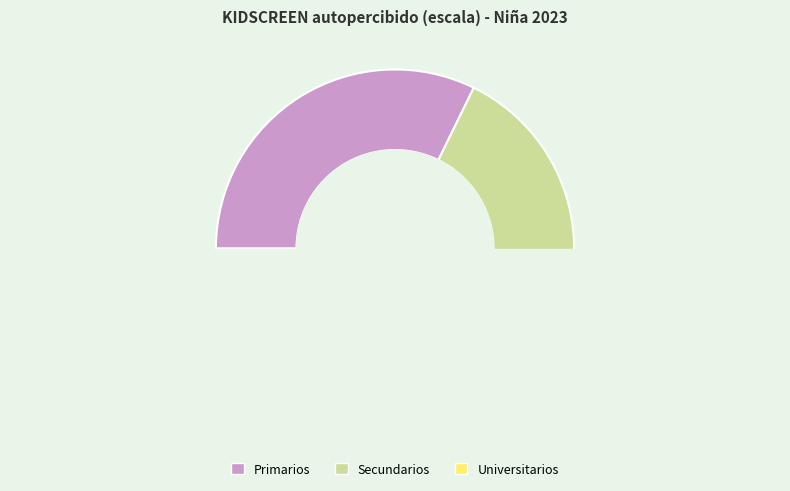

What percentage is NOT represented by Secundarios?

66.9%